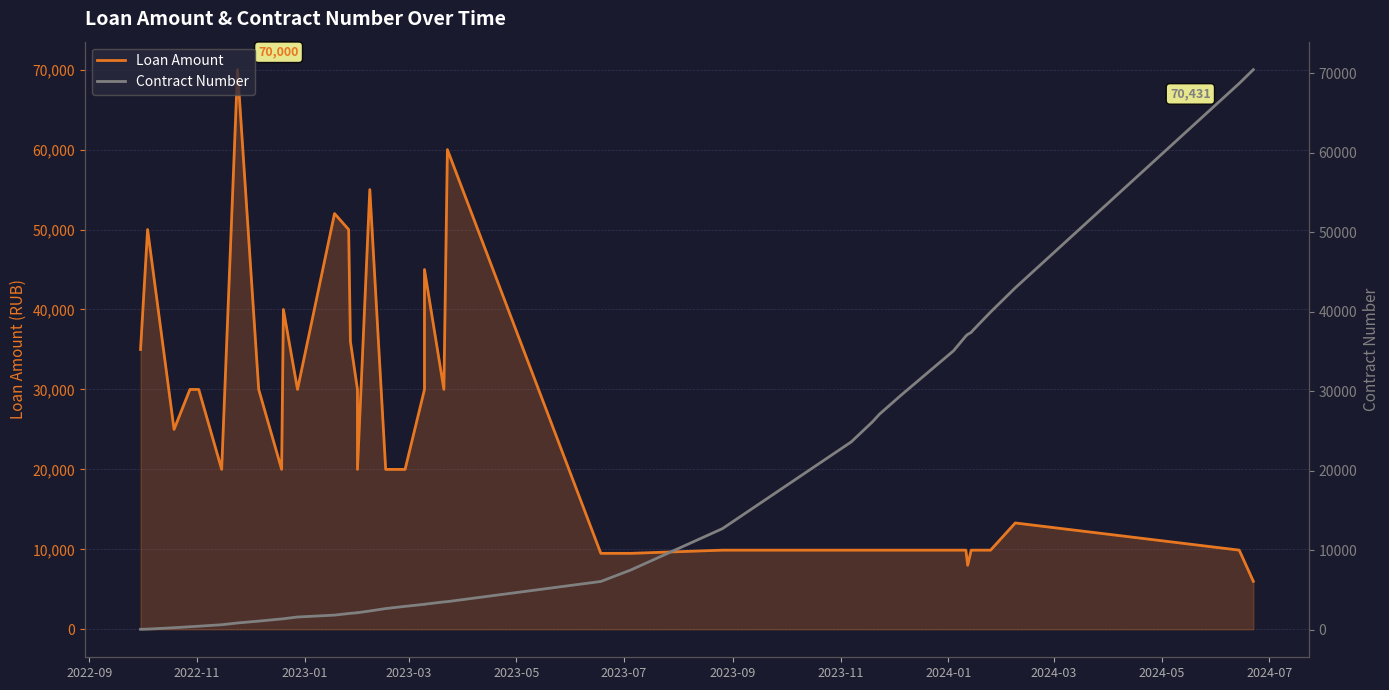

What is the value of the Contract Number point at the 7th from the left?

864